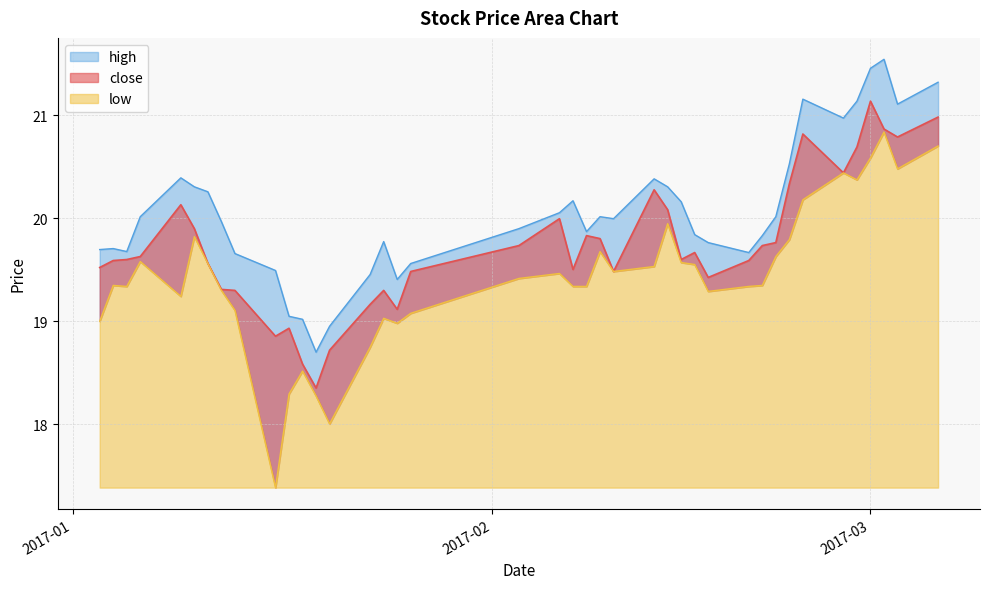

Between 2017-02-17 and 2017-02-03, which is larger?

2017-02-03